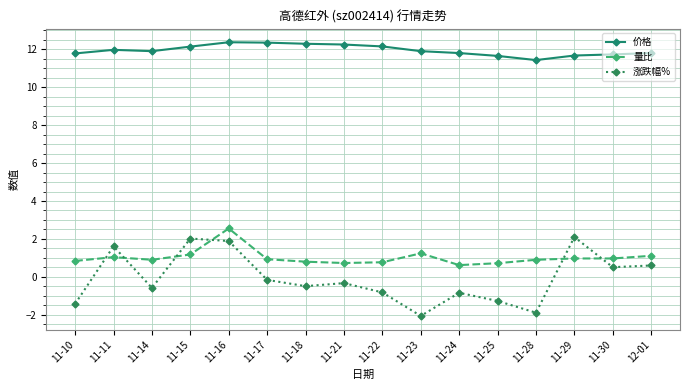

True or false: 涨跌幅% has more than 1 interior local peaks.

True